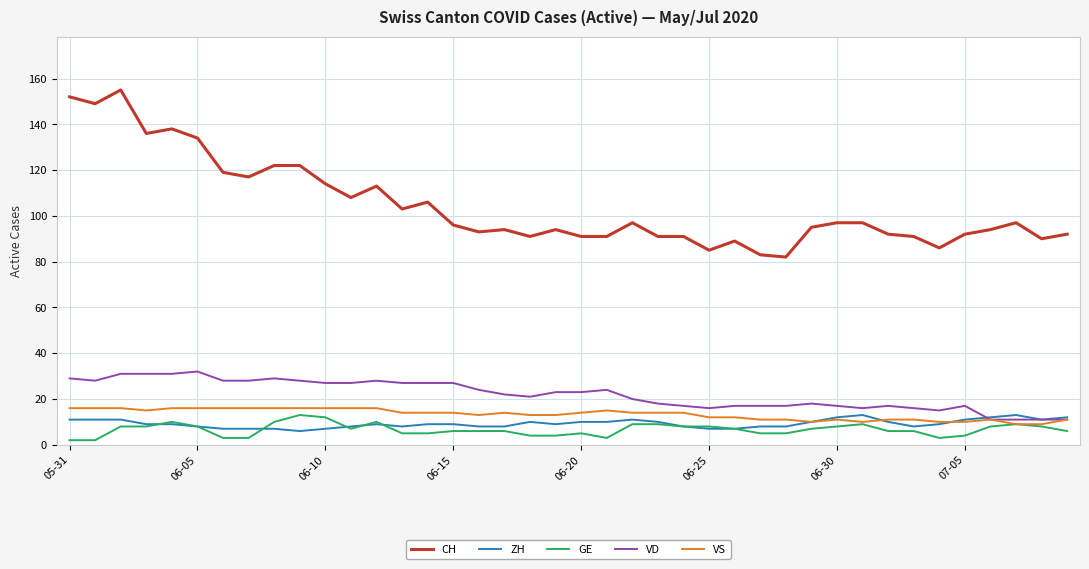

What is the highest value of the VS series?

16